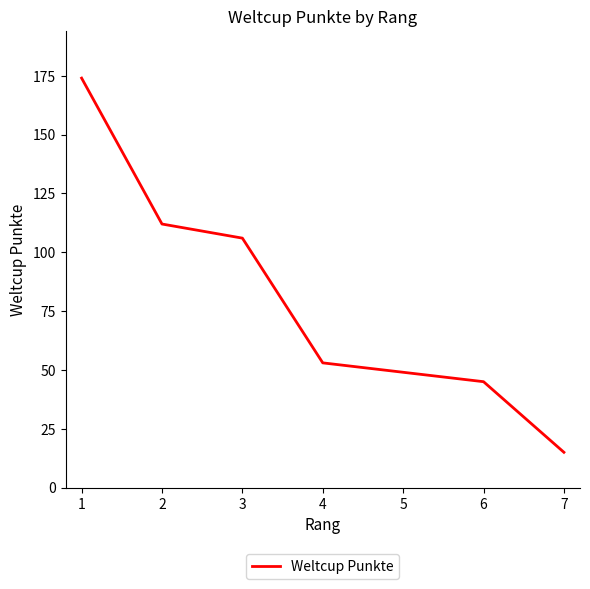

How many values are below 53?

3